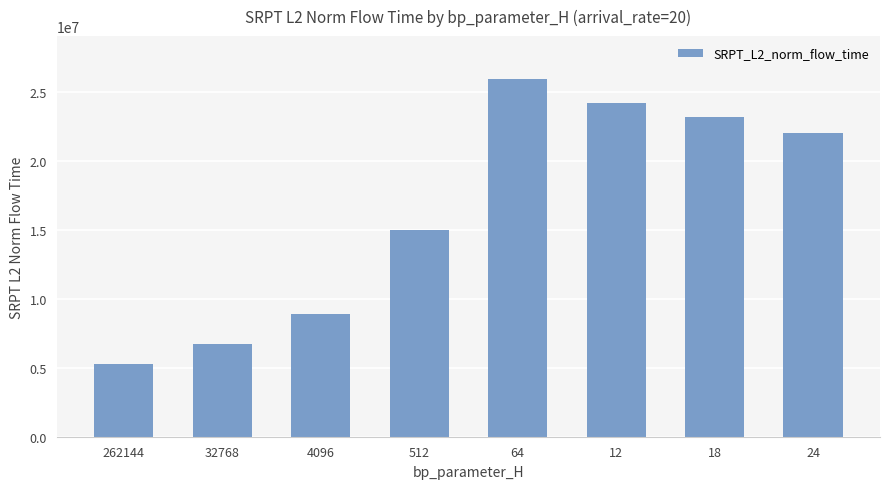

What is the label of the 4th bar from the right?

64